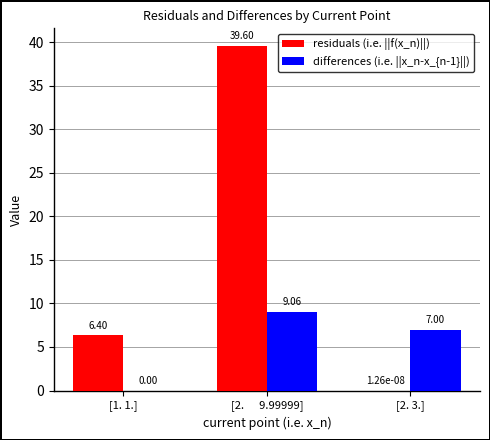

Is it true that differences (i.e. ||x_n-x_{n-1}||) equals 5.2 at [1. 1.]?

False